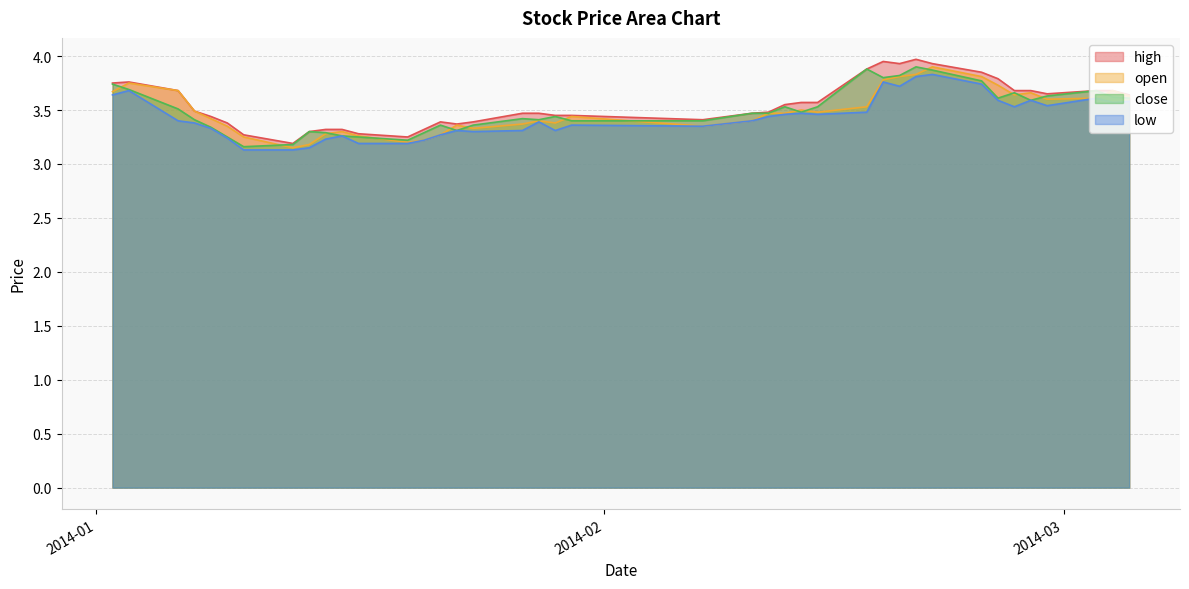

True or false: open has more than 0 interior local peaks.

True